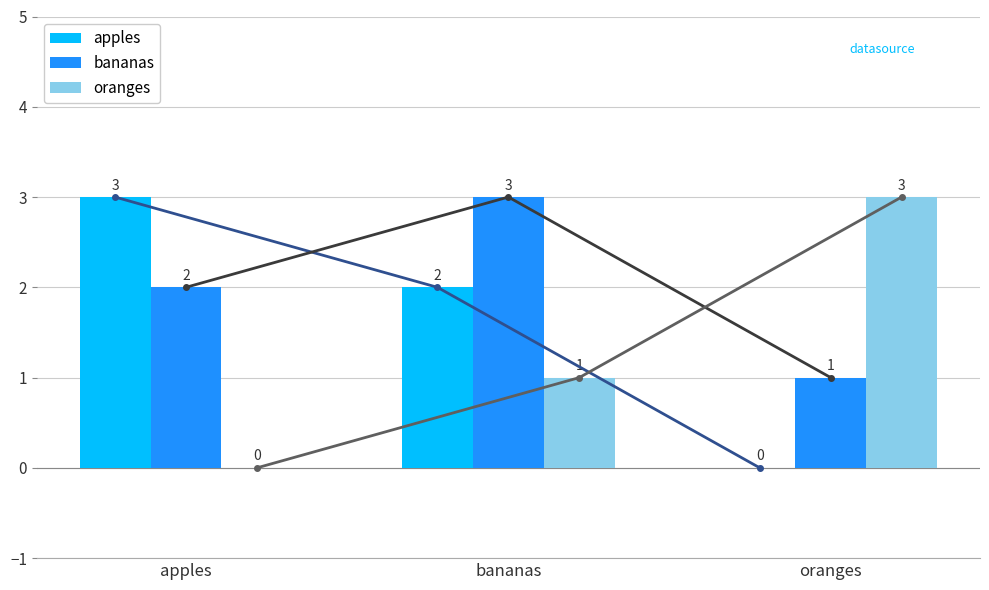

How many data points in bananas are above 2?

1